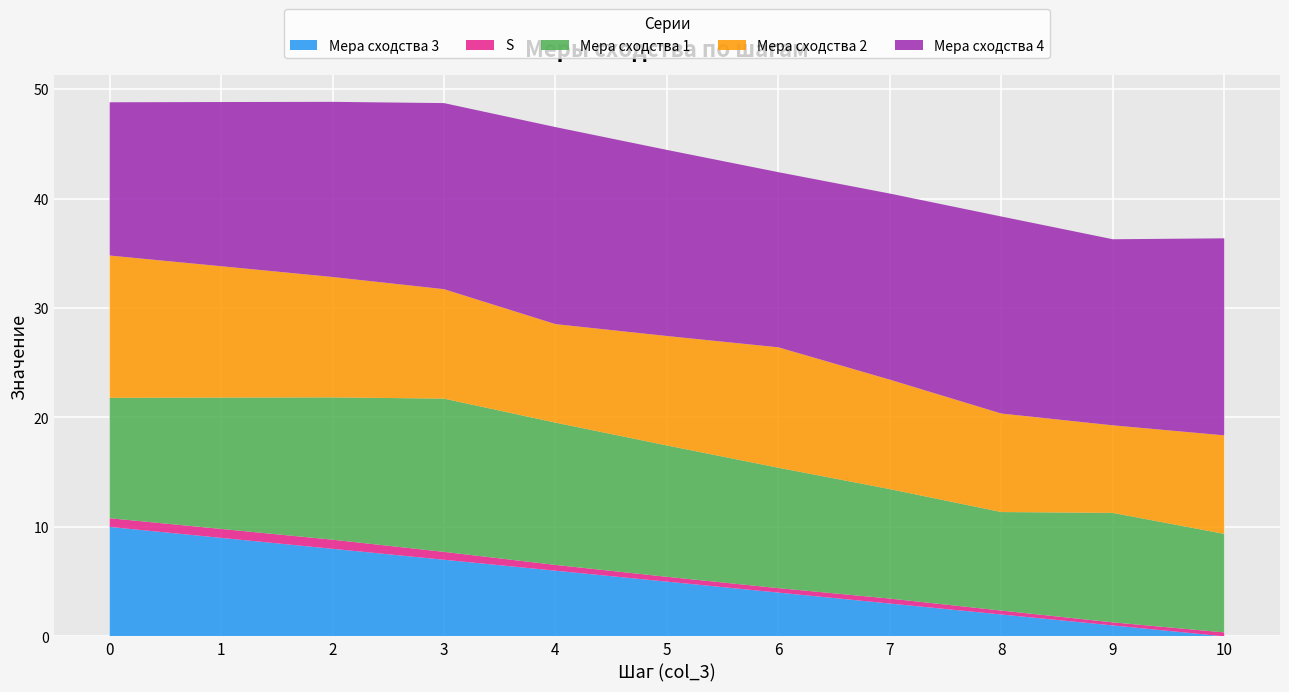

Reading left to right, what are all the values shown in this chart?

Мера сходства 3: 0=10.0	1=9.0	2=8.0	3=7.0	4=6.0	5=5.0	6=4.0	7=3.0	8=2.0	9=1.0	10=0.0
S: 0=0.8	1=0.8	2=0.8	3=0.7	4=0.5	5=0.4	6=0.4	7=0.5	8=0.4	9=0.3	10=0.4
Мера сходства 1: 0=11.0	1=12.0	2=13.0	3=14.0	4=13.0	5=12.0	6=11.0	7=10.0	8=9.0	9=10.0	10=9.0
Мера сходства 2: 0=13.0	1=12.0	2=11.0	3=10.0	4=9.0	5=10.0	6=11.0	7=10.0	8=9.0	9=8.0	10=9.0
Мера сходства 4: 0=14.0	1=15.0	2=16.0	3=17.0	4=18.0	5=17.0	6=16.0	7=17.0	8=18.0	9=17.0	10=18.0